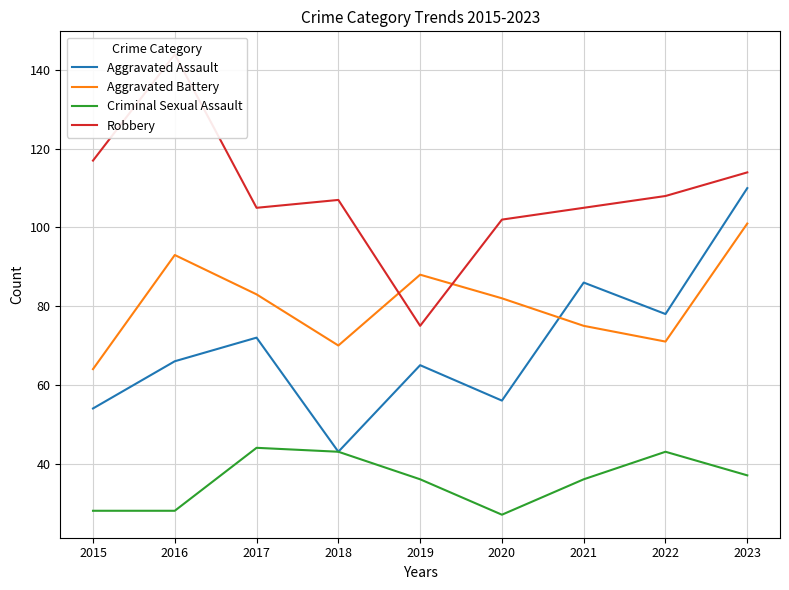

How many lines are shown in the chart?

4